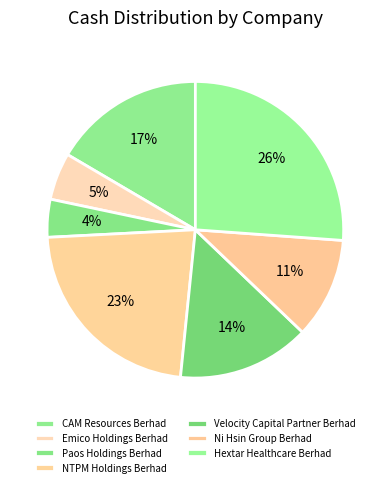

Between Paos Holdings Berhad and Velocity Capital Partner Berhad, which is larger?

Velocity Capital Partner Berhad